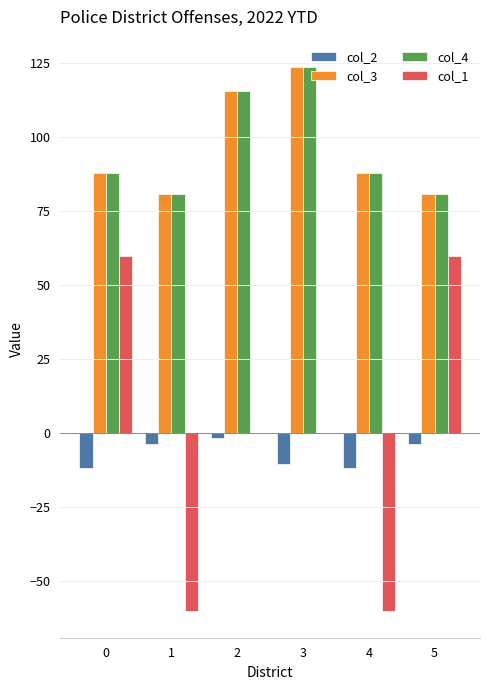

Which label corresponds to the largest value in the chart?

3